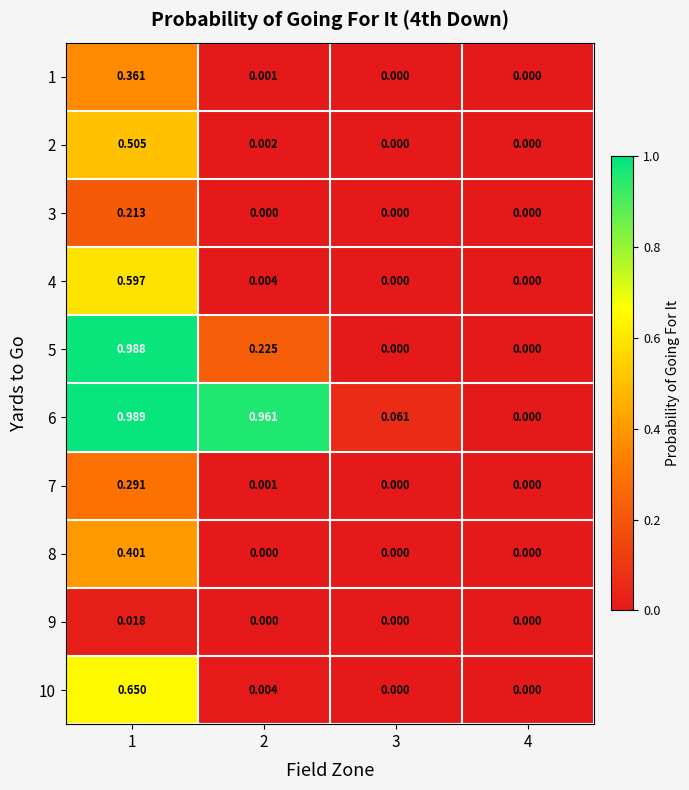

Is the value of 2 at 4 greater than the value of 6 at 1?

No